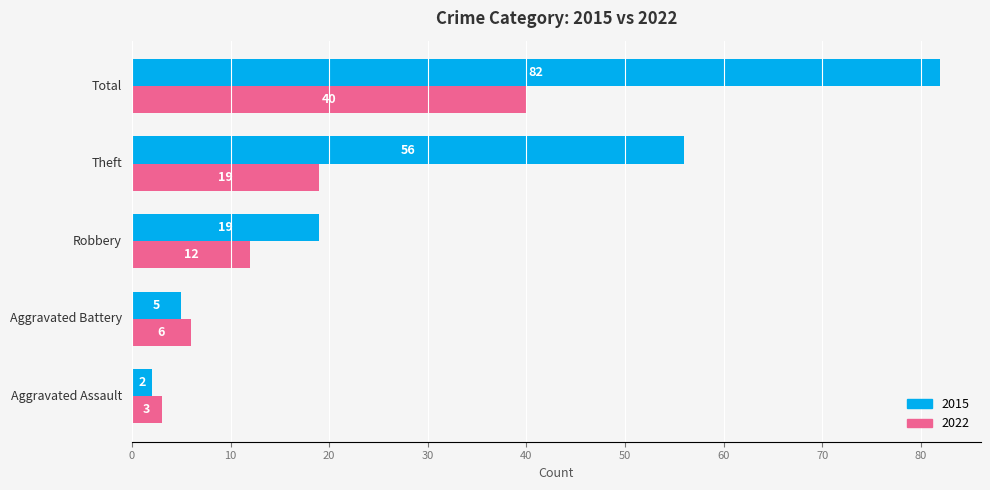

Which series has the largest range (max minus min)?

2015